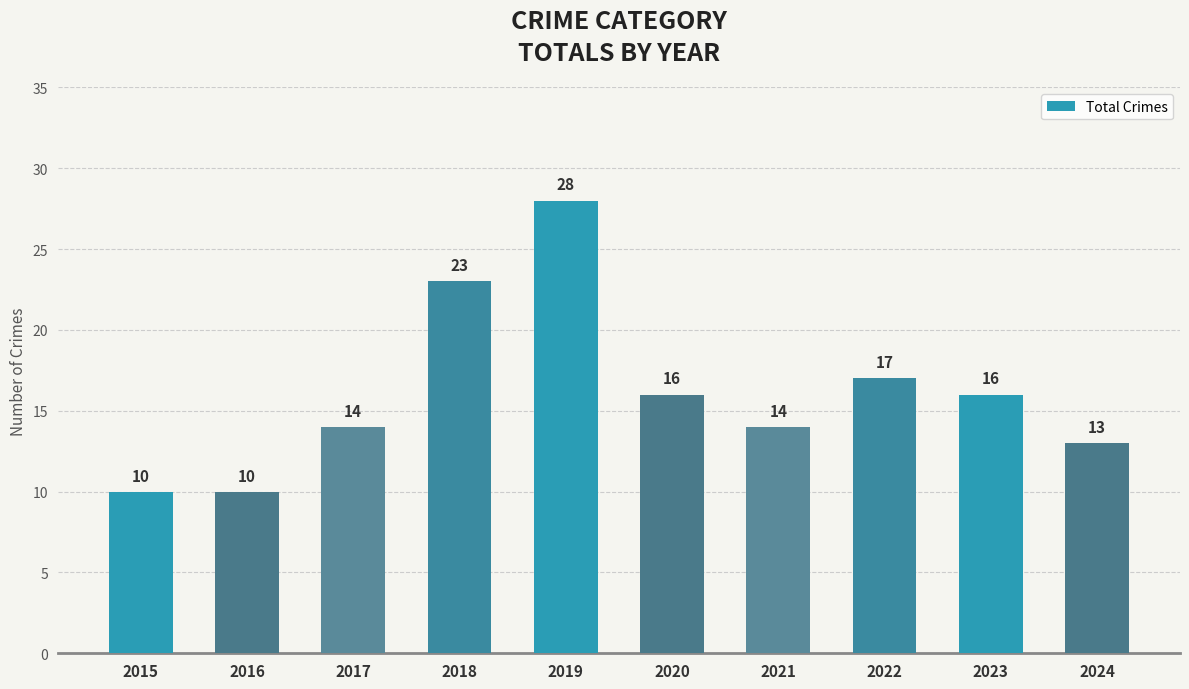

What is the difference between the values at 2024 and 2021?

1